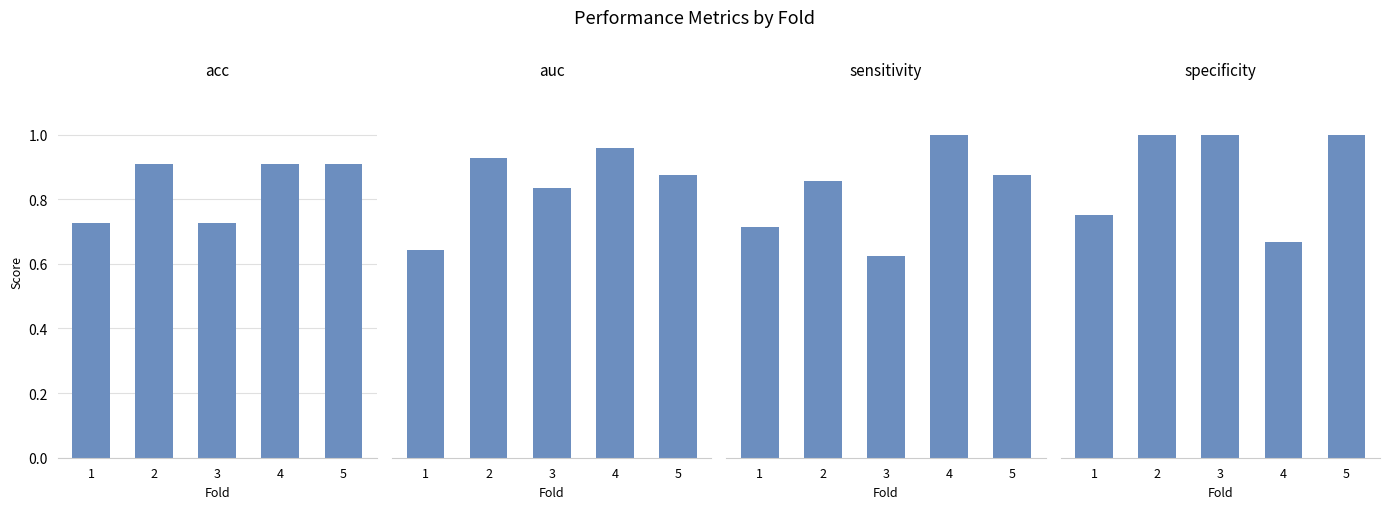

Which label corresponds to the largest value in the chart?

4